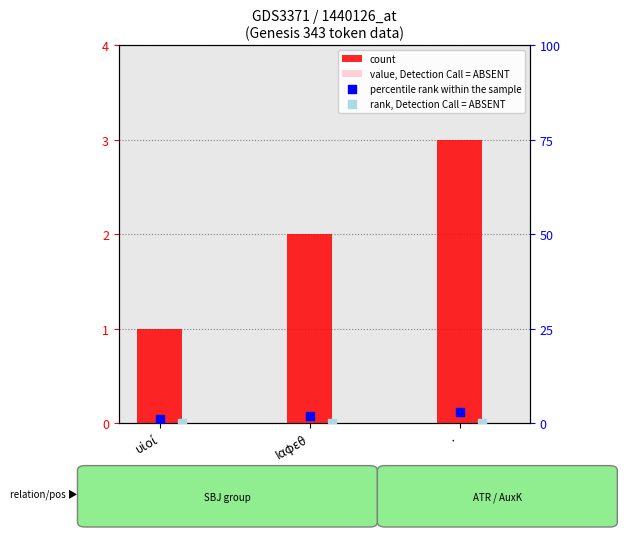

Which series reaches the minimum Y coordinate?

value, Detection Call = ABSENT